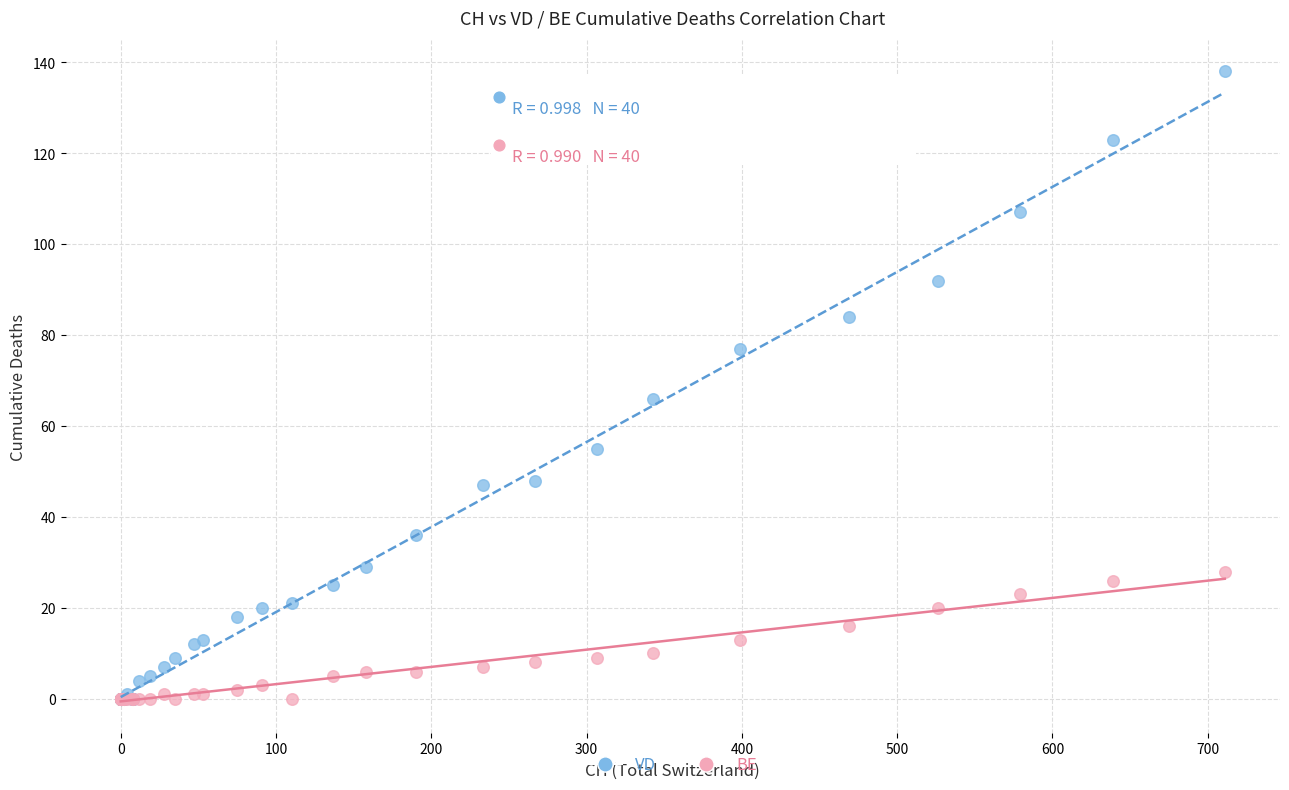

Which series reaches the maximum Y coordinate?

VD